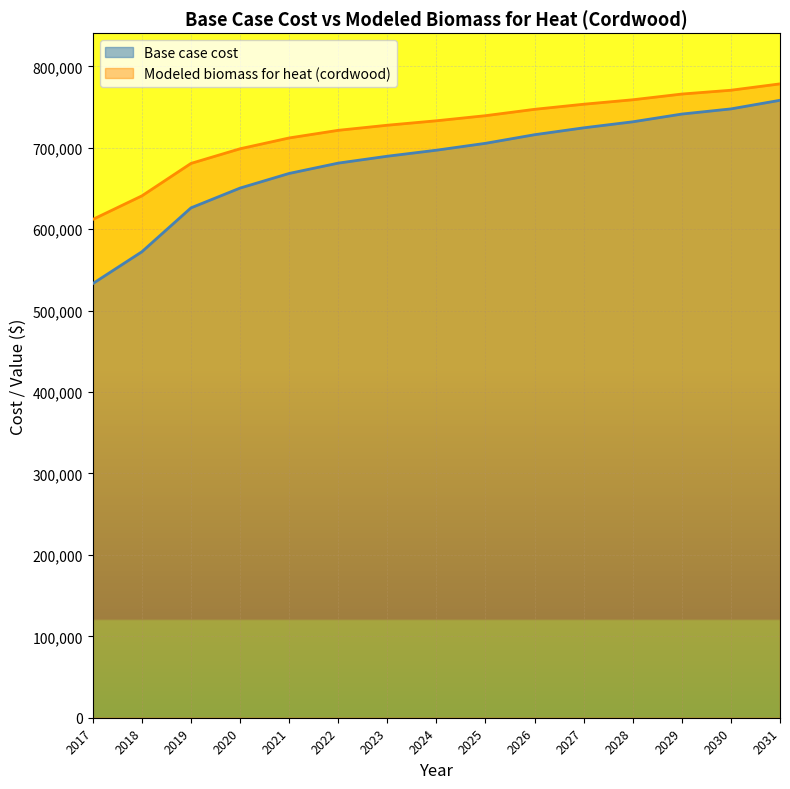

What is the difference between the Base case cost values at 2024 and 2027?

27478.6